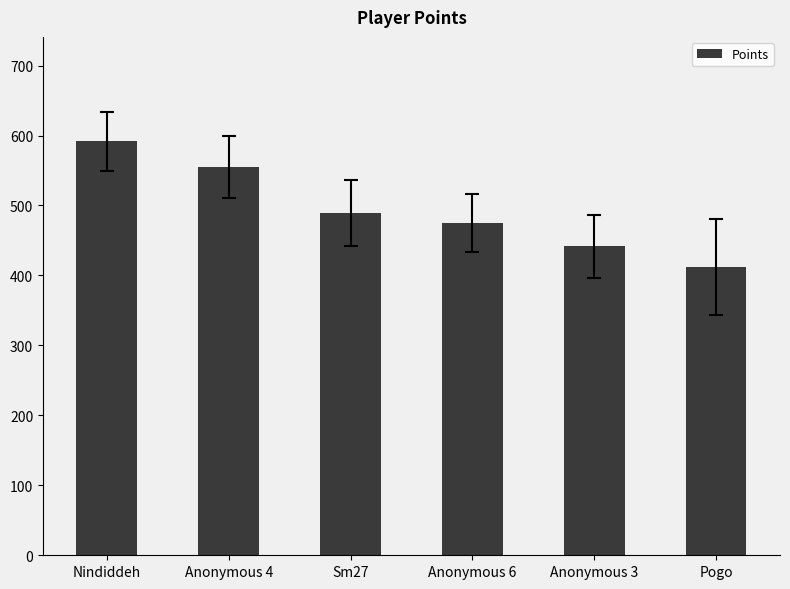

What is the average value?

494